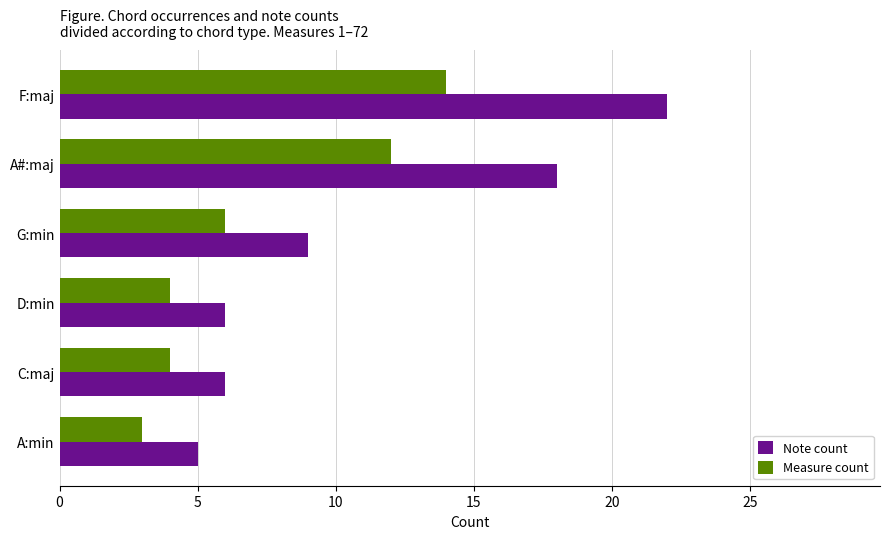

List the series in order of their peak value, highest first.

Note count, Measure count